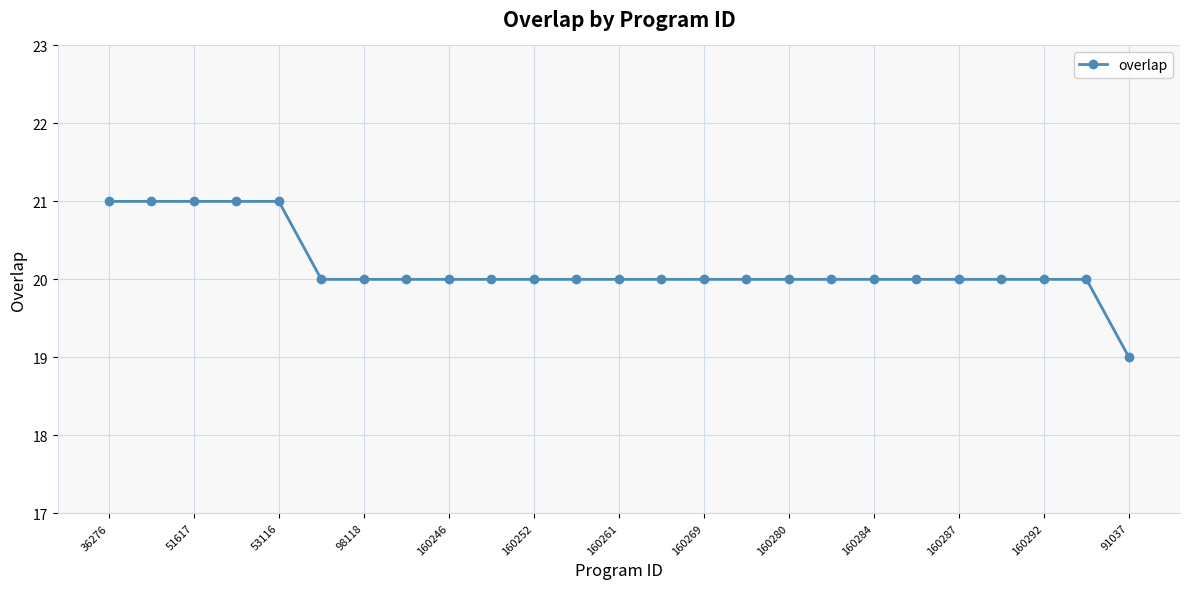

What is the sum of all values?

504